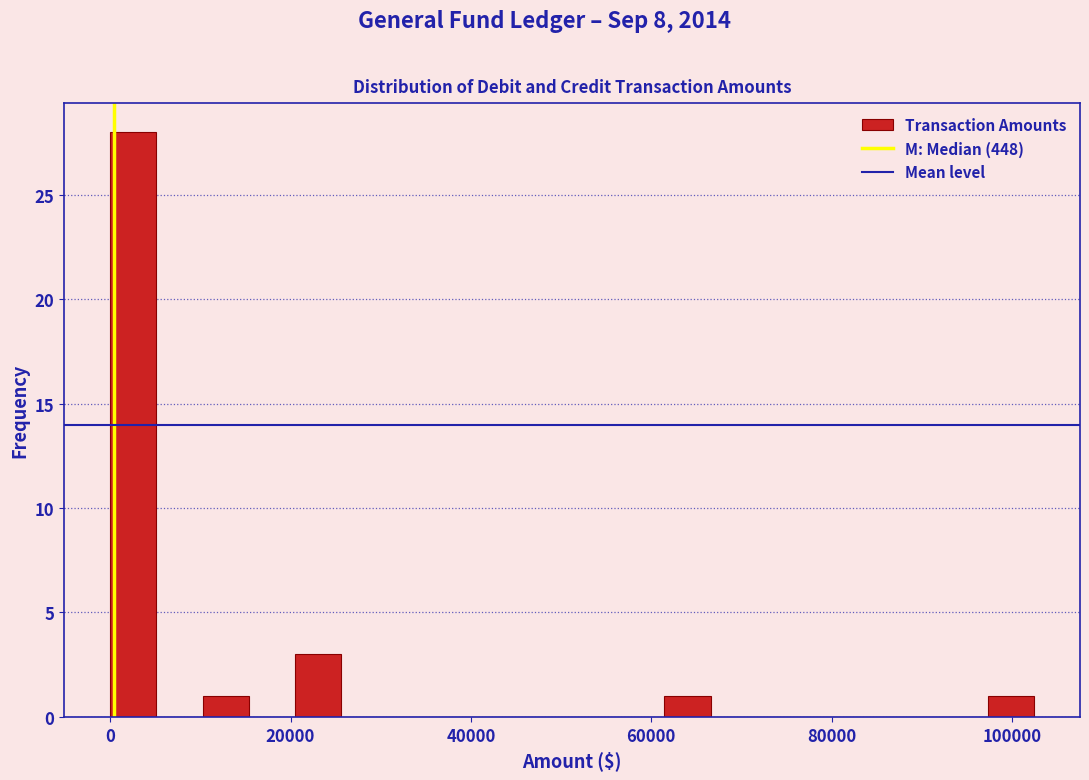

Around what value on the x-axis is the tallest bar? Give the approximate position of its centre, as read against the axis.

2000